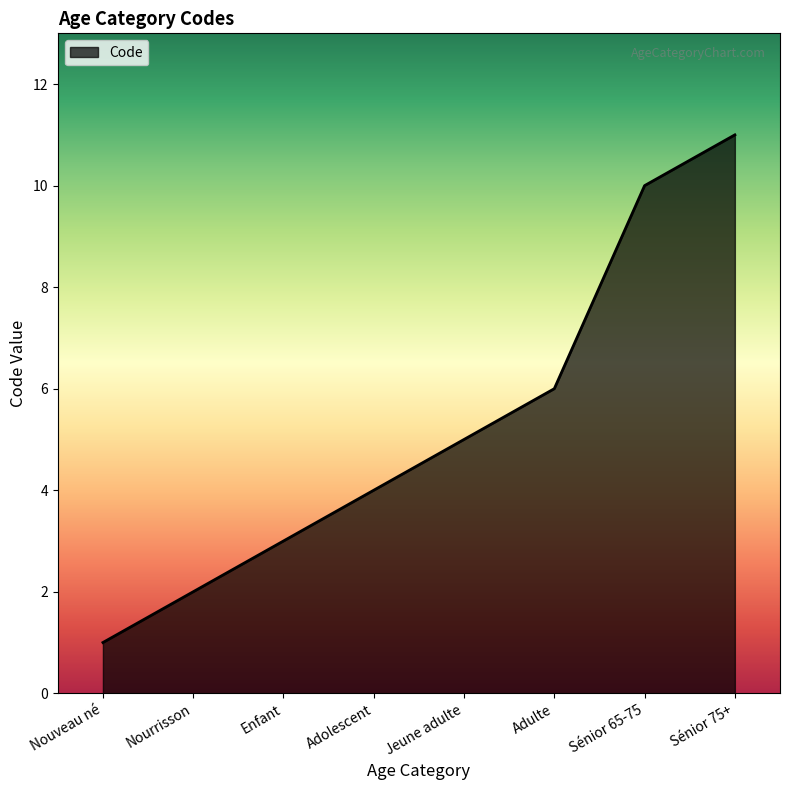

What position from the left is Sénior 65-75?

7